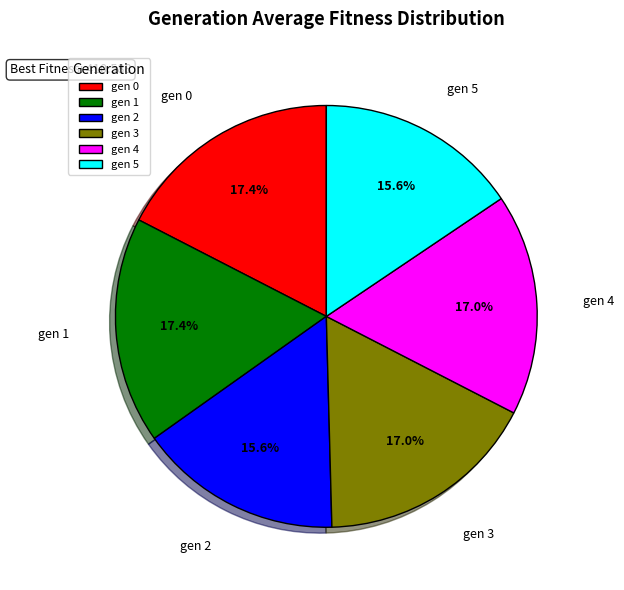

To the nearest percent, what percentage of the pie is gen 2?

16%